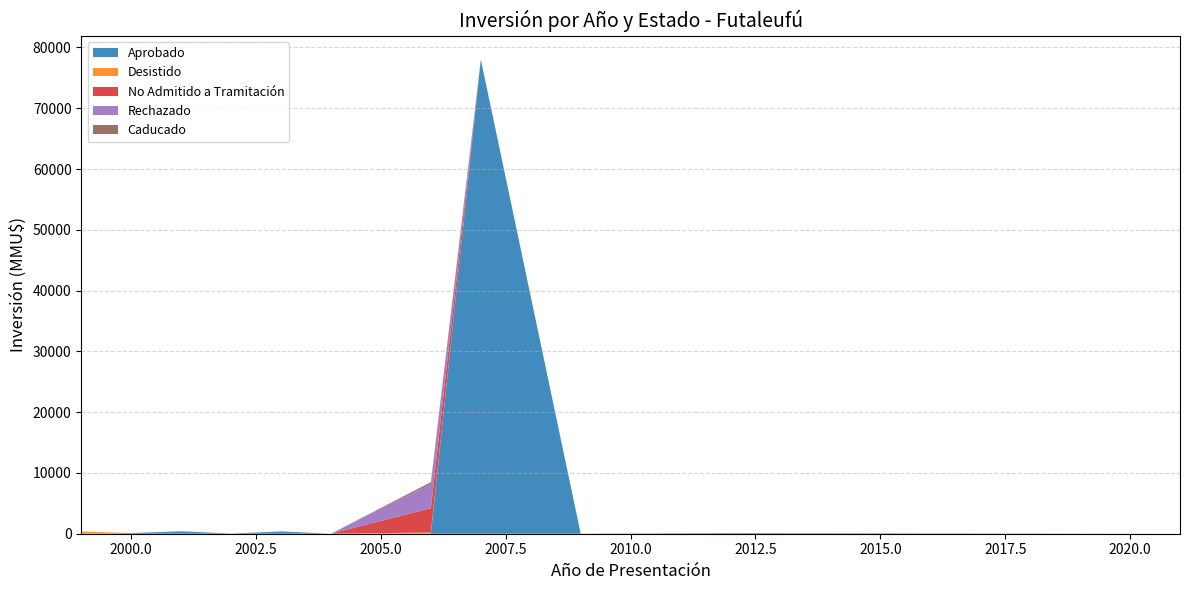

Reading left to right, extract all data points from this chart.

Aprobado: 0	110	400	30	378	0	0	78000	0	0	0
Desistido: 370	0	0	0	0	0	200	0	0	0	0
No Admitido a Tramitación: 0	0	0	0	0	0	4000	10	22	100	2
Rechazado: 0	0	0	0	0	0	4000	0	0	0	0
Caducado: 0	0	0	0	0	0	285	0	0	0	0